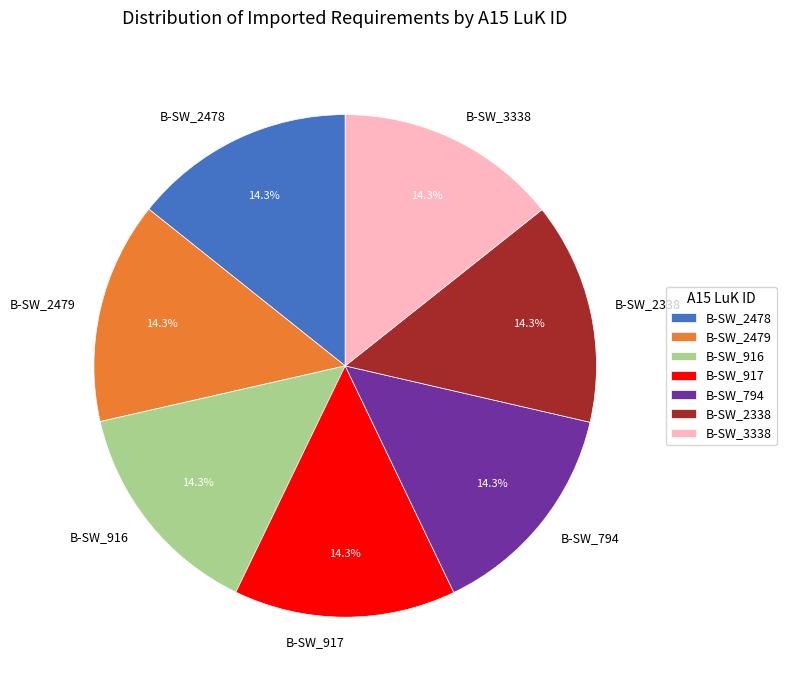

How much of the chart is everything except B-SW_2479?

85.7%